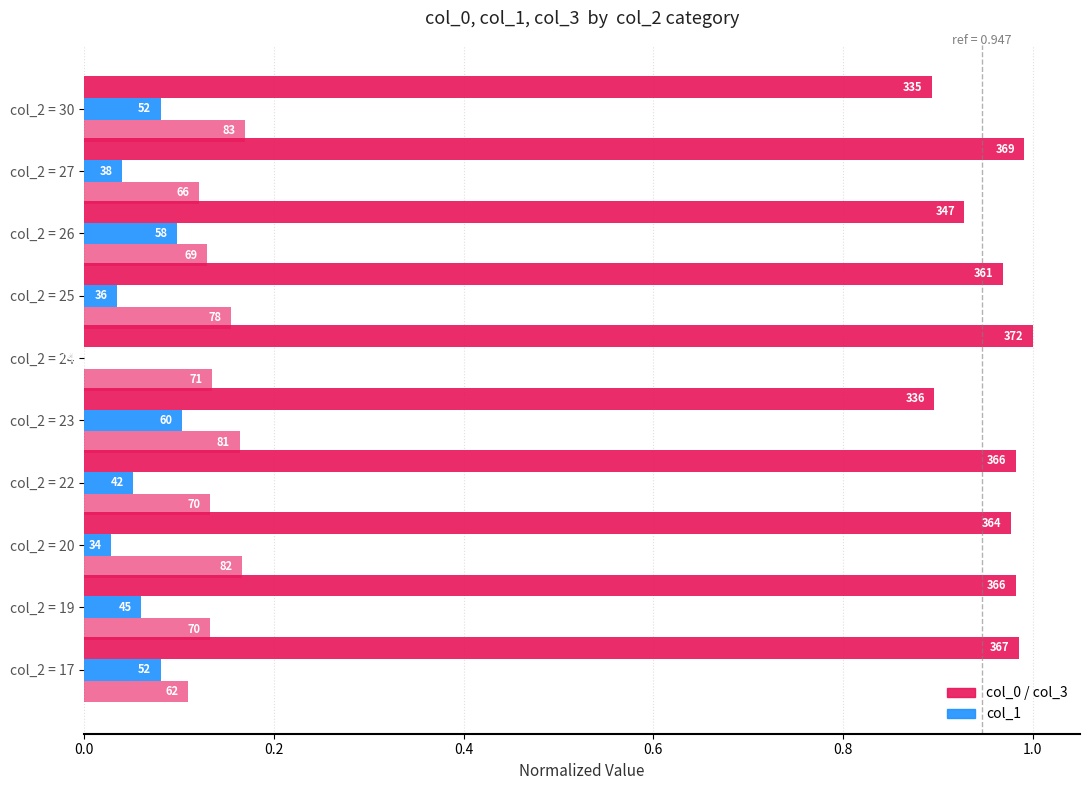

True or false: col_1 has a value of 0.1 at col_2 = 22.

False